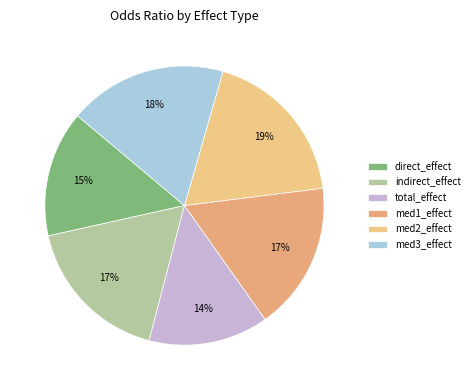

To the nearest percent, what is the difference between the largest and smallest slice percentages?

5%